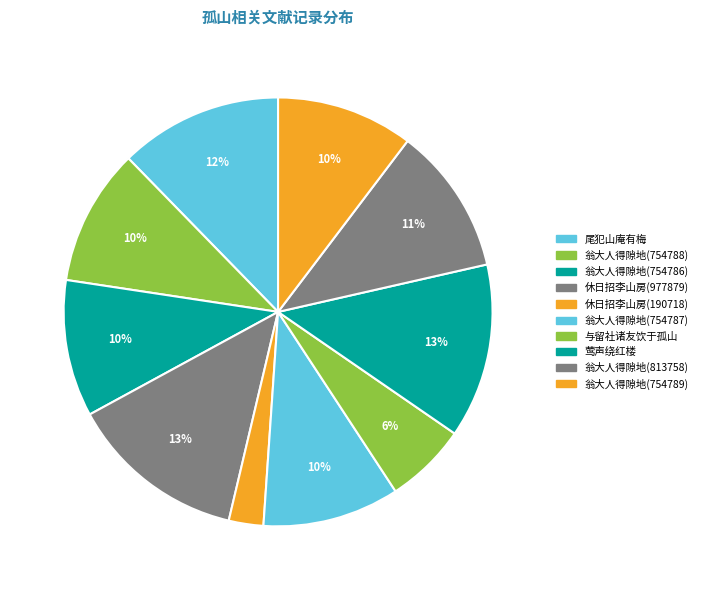

Is there any slice that represents more than half of the pie?

No